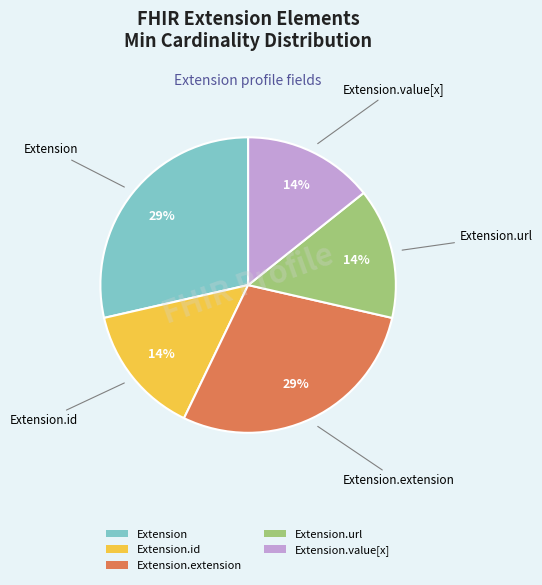

How many slices are in this pie chart?

5